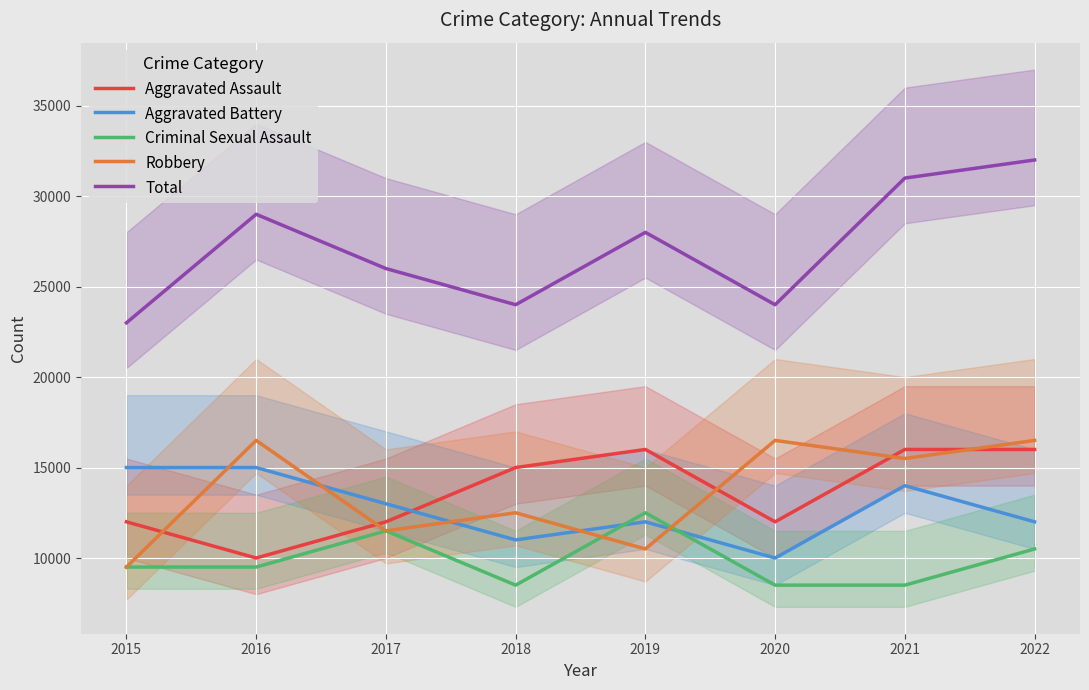

How many data points in Aggravated Battery are above 13000?

3